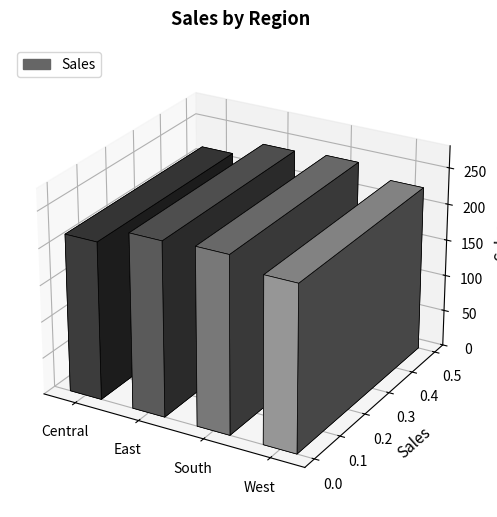

The value at East is 238.3. True or false?

True